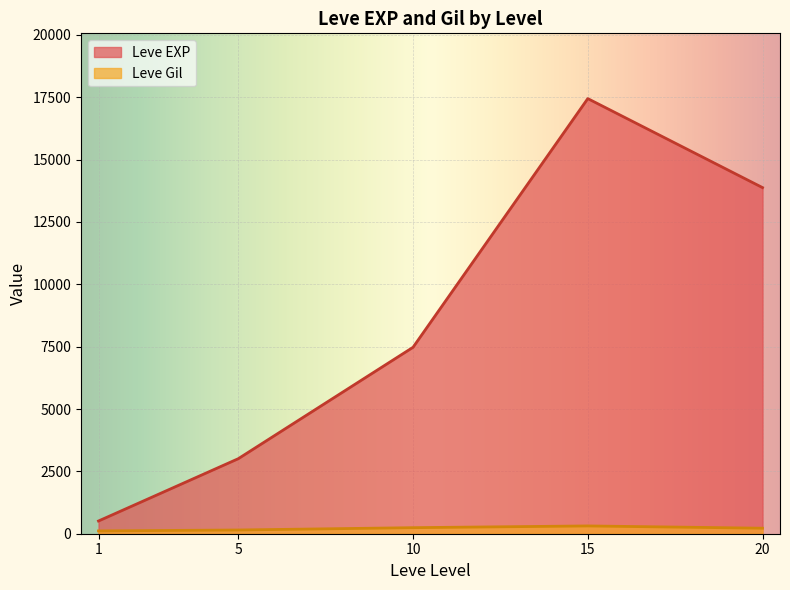

List the series in order of their overall mean, lowest first.

Leve Gil, Leve EXP